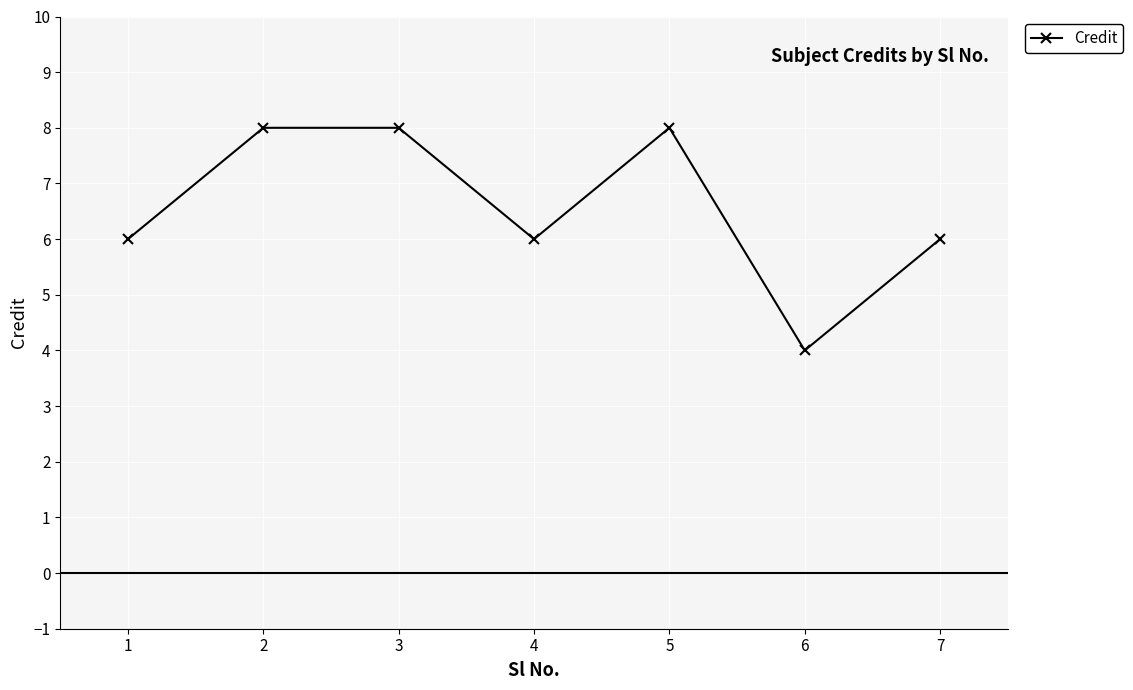

The value at 7 is 2. True or false?

False